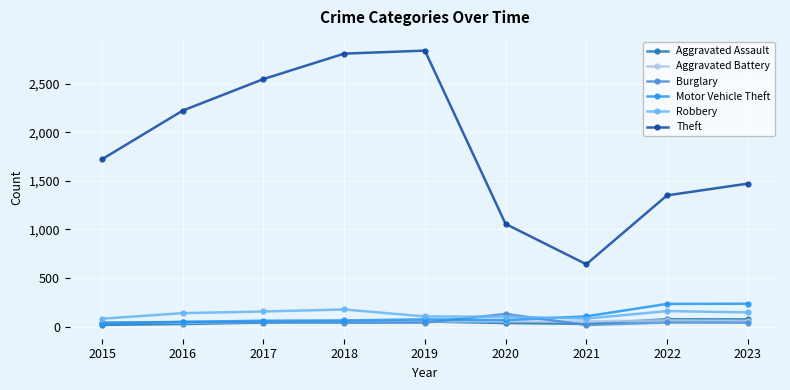

True or false: Theft and Aggravated Assault intersect in this chart.

False